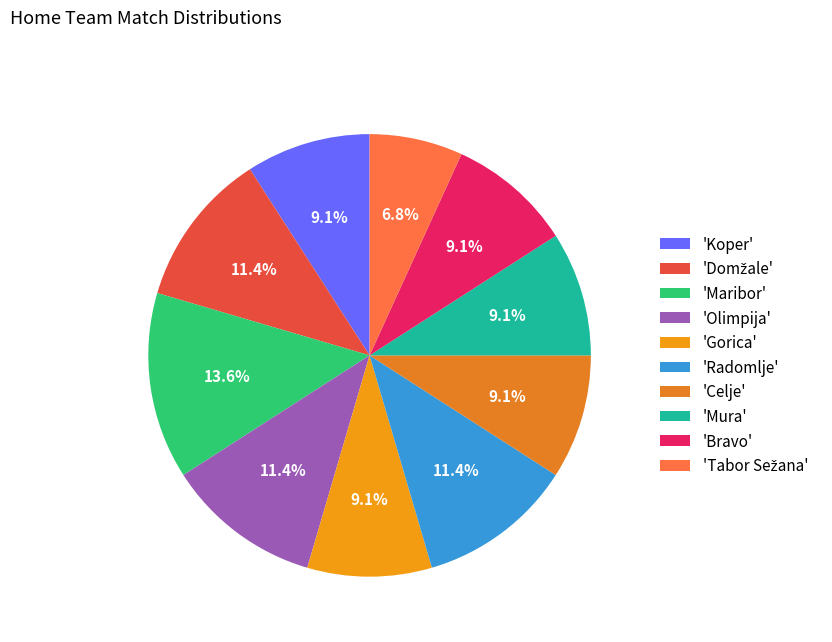

How many segments does this pie chart have?

10